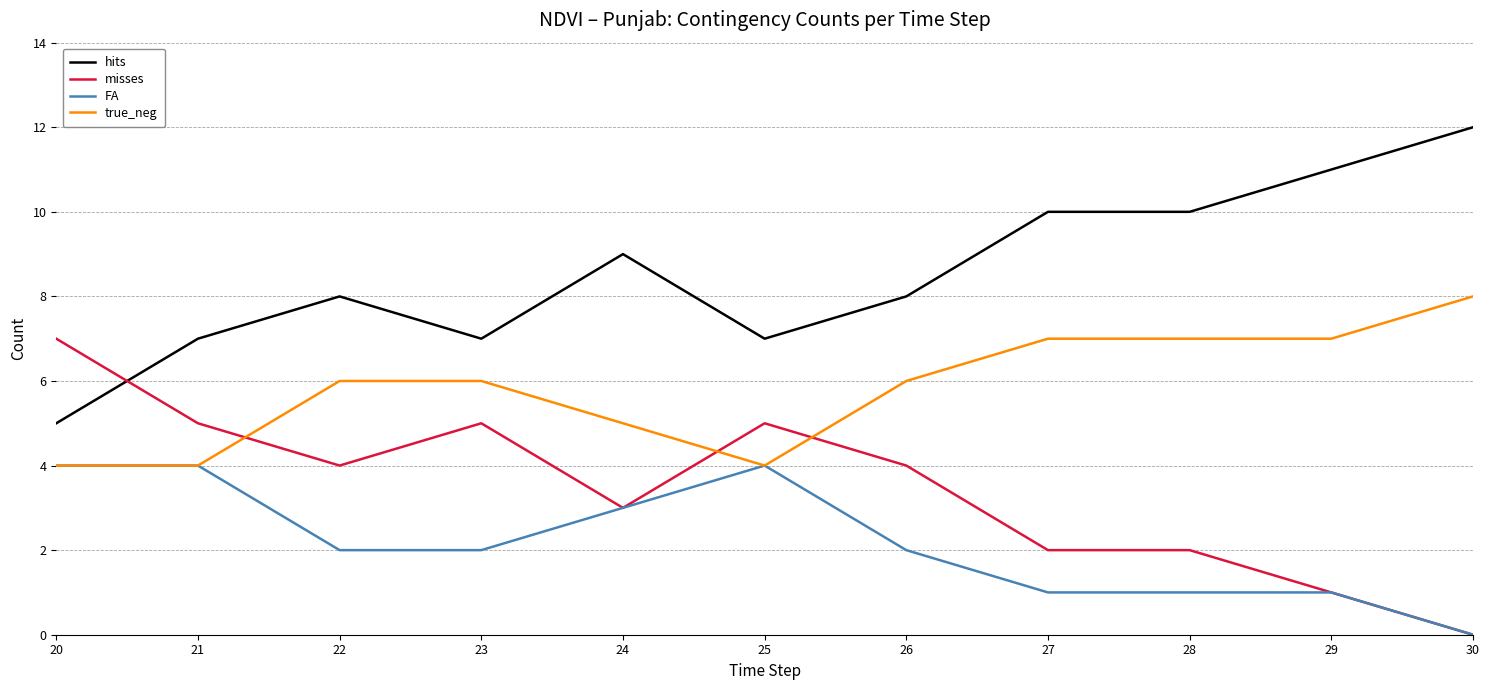

How many series are shown in this chart?

4